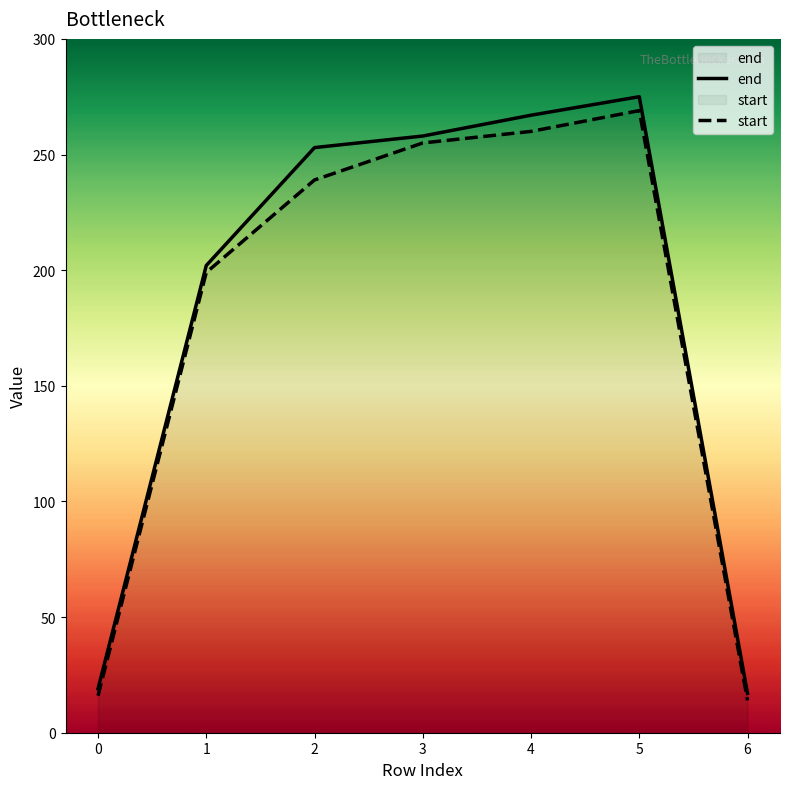

What is the value of the end point at the 3rd from the left?

253